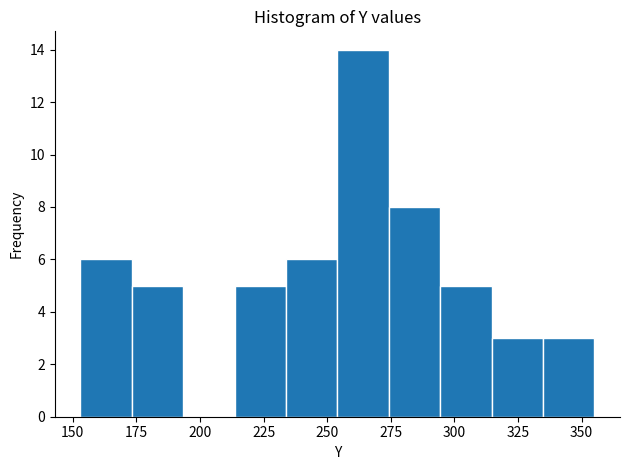

Reading left to right, list every bar in this chart as the range it spans on the x-axis followed by its height. Neither the bar edges nor the heights are printed on the chart, so give them approximately, as read against the axes.

155 to 175: 6
175 to 195: 5
195 to 215: 0
215 to 235: 5
235 to 255: 6
255 to 275: 14
275 to 295: 8
295 to 315: 5
315 to 335: 3
335 to 355: 3